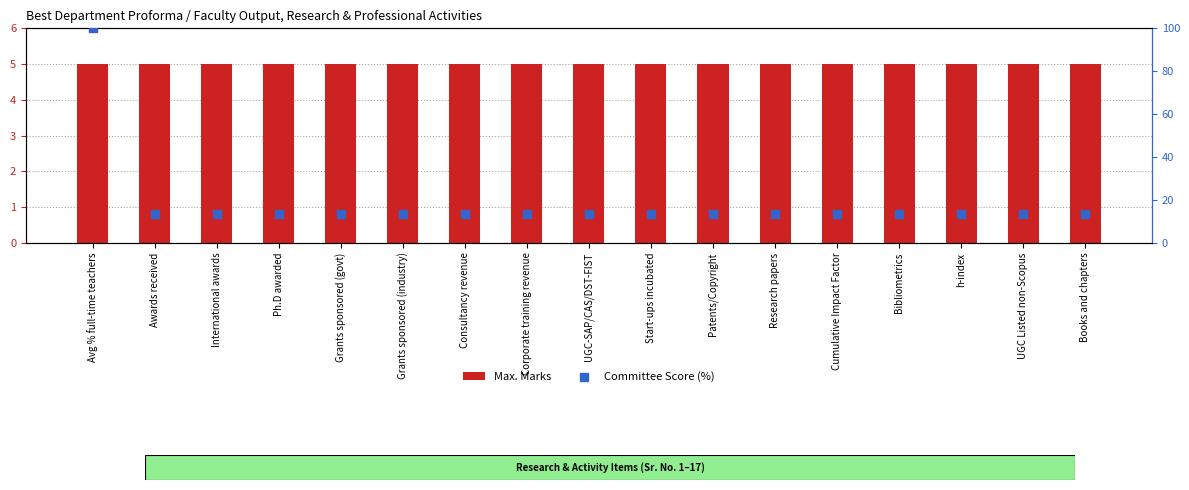

Is the value of Committee Score (%) at Bibliometrics greater than the value of Max. Marks at Avg % full-time teachers?

Yes